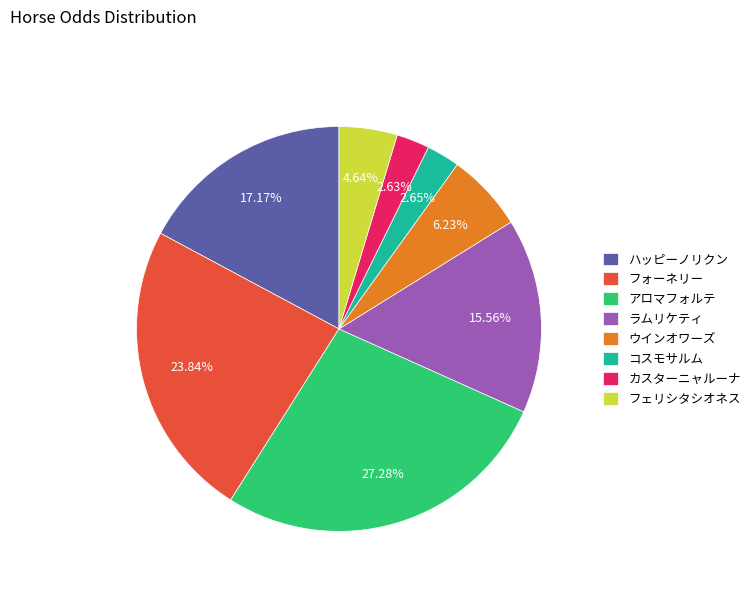

Between アロマフォルテ and フェリシタシオネス, which is larger?

アロマフォルテ